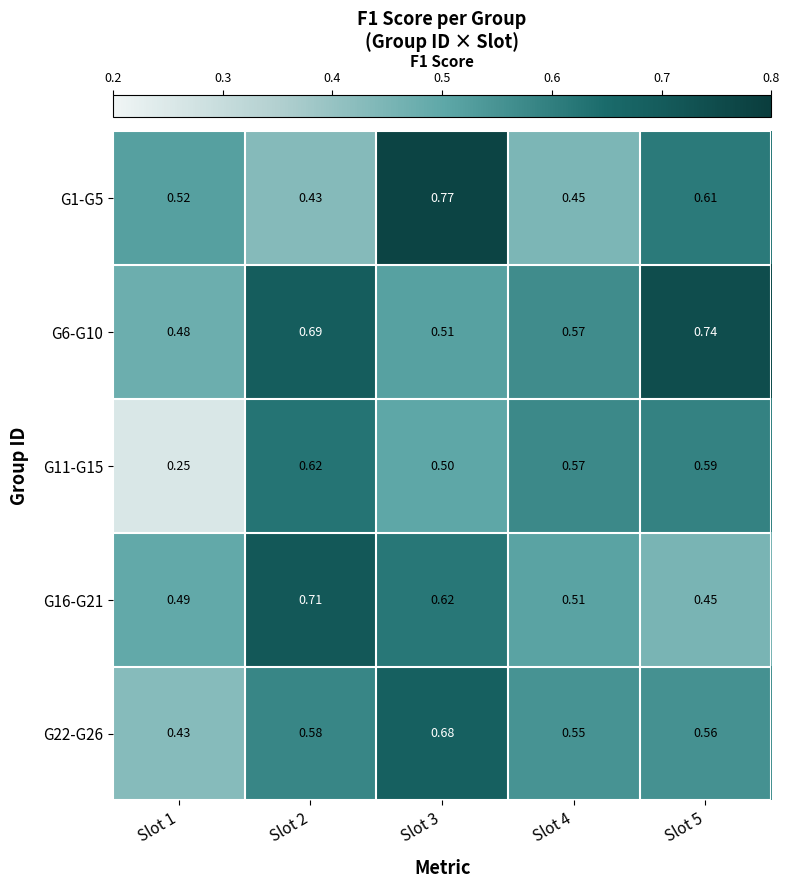

Is the value of G1-G5 at Slot 4 greater than the value of G22-G26 at Slot 3?

No